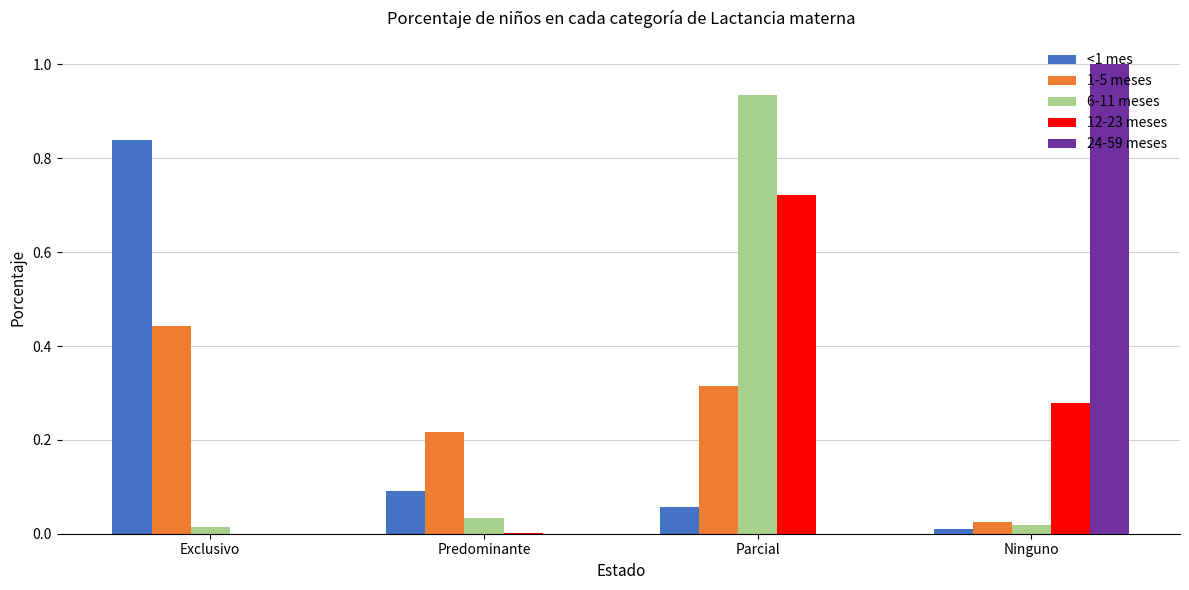

Is it true that <1 mes equals 0.1 at Predominante?

True